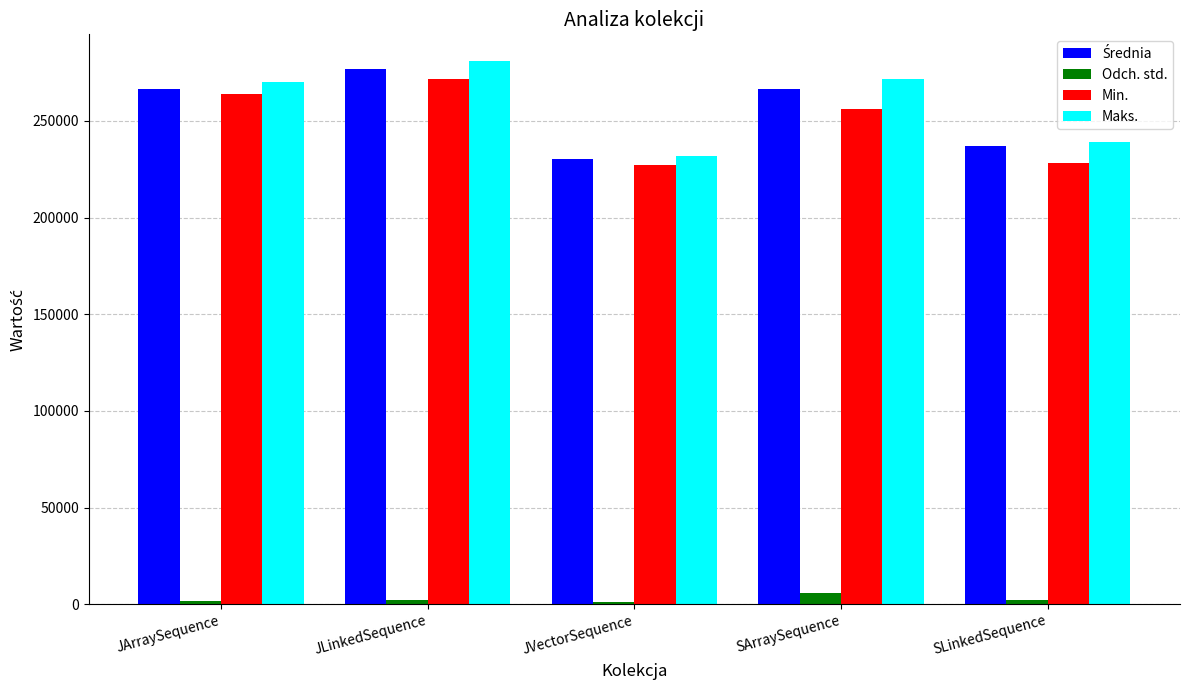

What is the minimum value shown in the chart?

1147.1